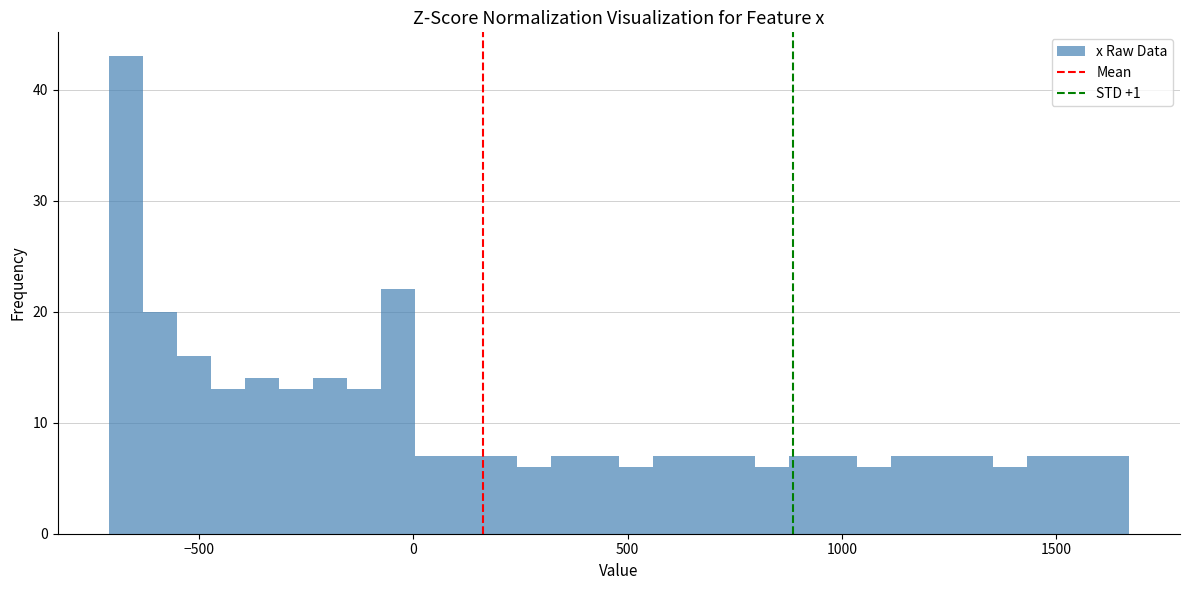

Read against the x-axis, roughly where is the centre of the tallest bar?

-650